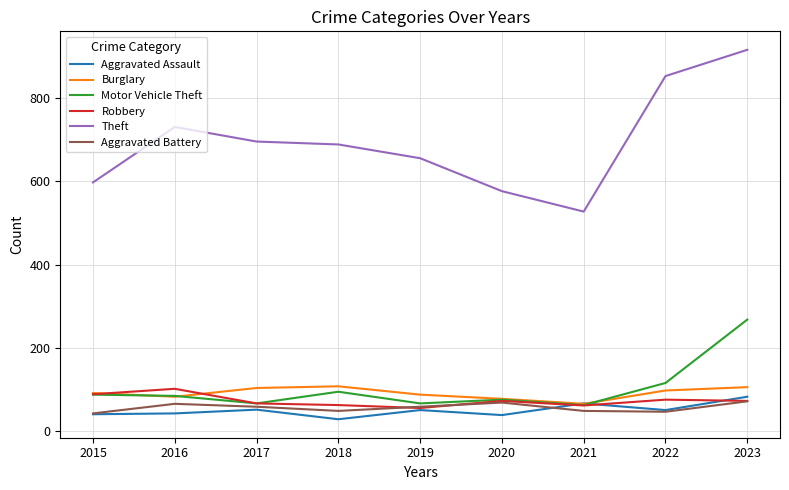

What is the minimum value shown in the chart?

29